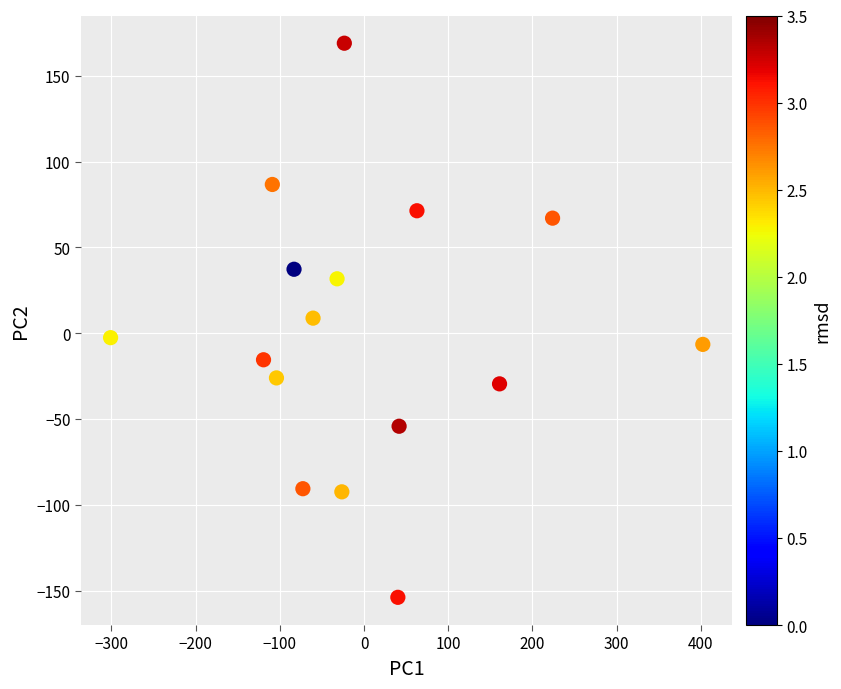

What is the range of X values (max minus min)?

703.2